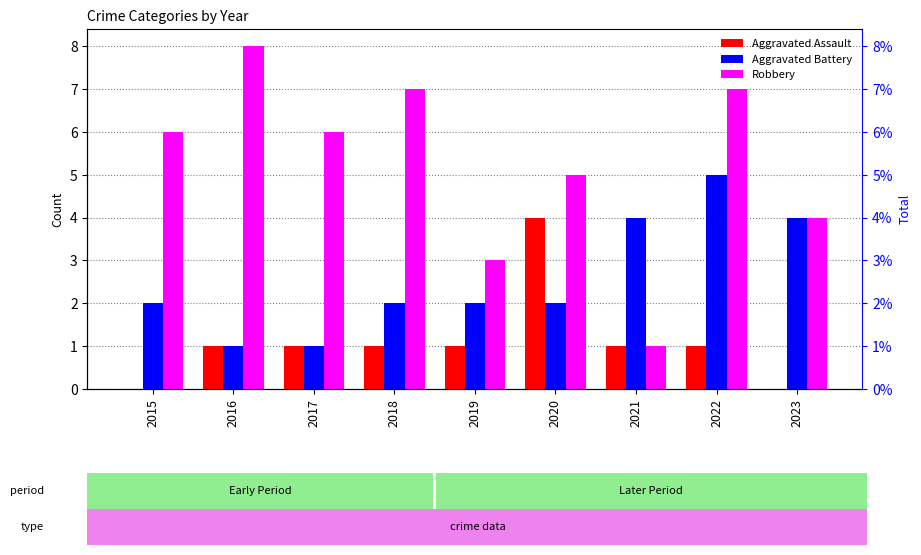

Reading left to right, extract all data points from this chart.

Aggravated Assault: 0	1	1	1	1	4	1	1	0
Aggravated Battery: 2	1	1	2	2	2	4	5	4
Robbery: 6	8	6	7	3	5	1	7	4